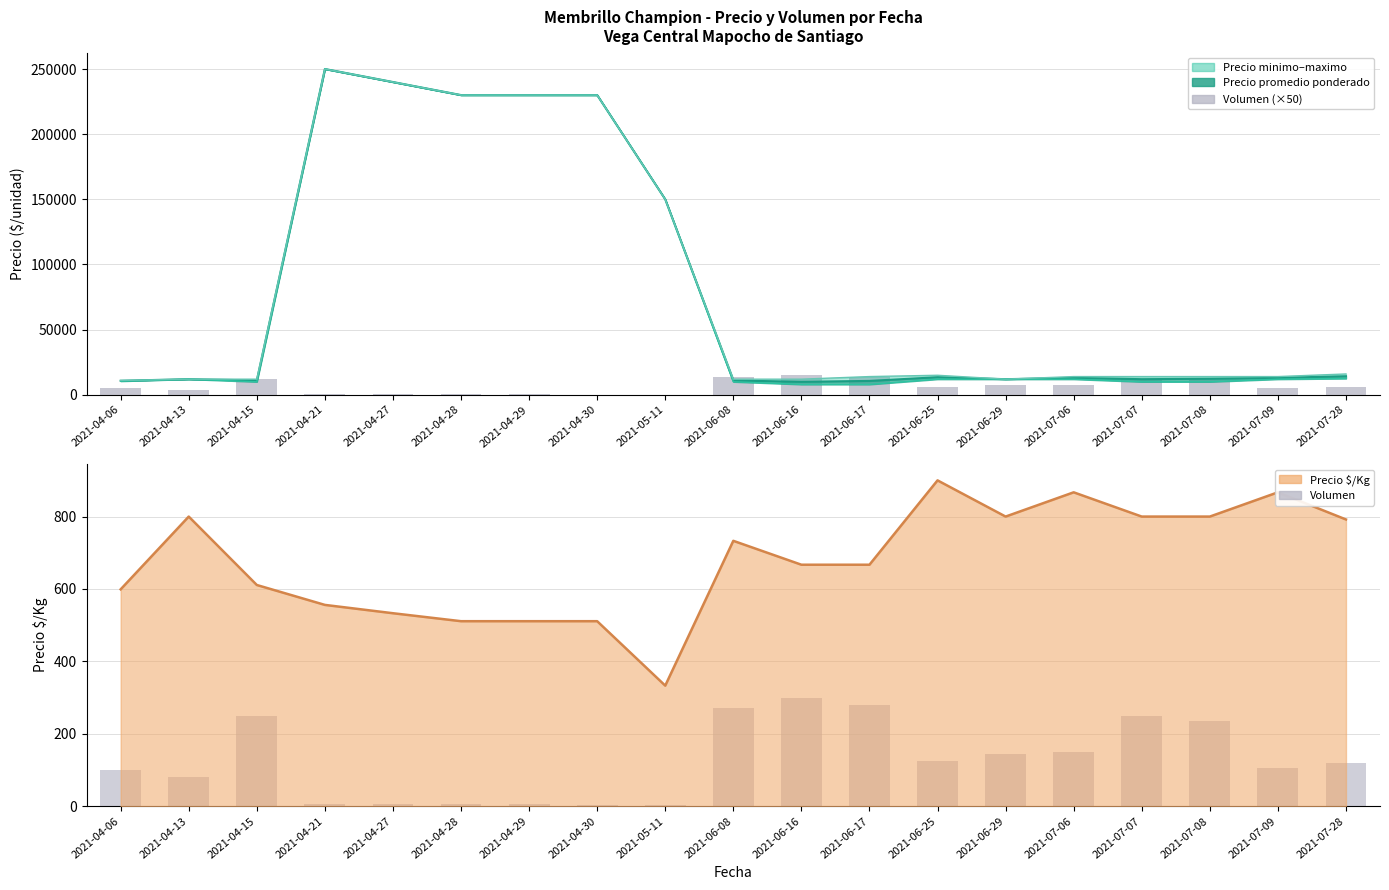

What is the minimum value for Volumen?

4